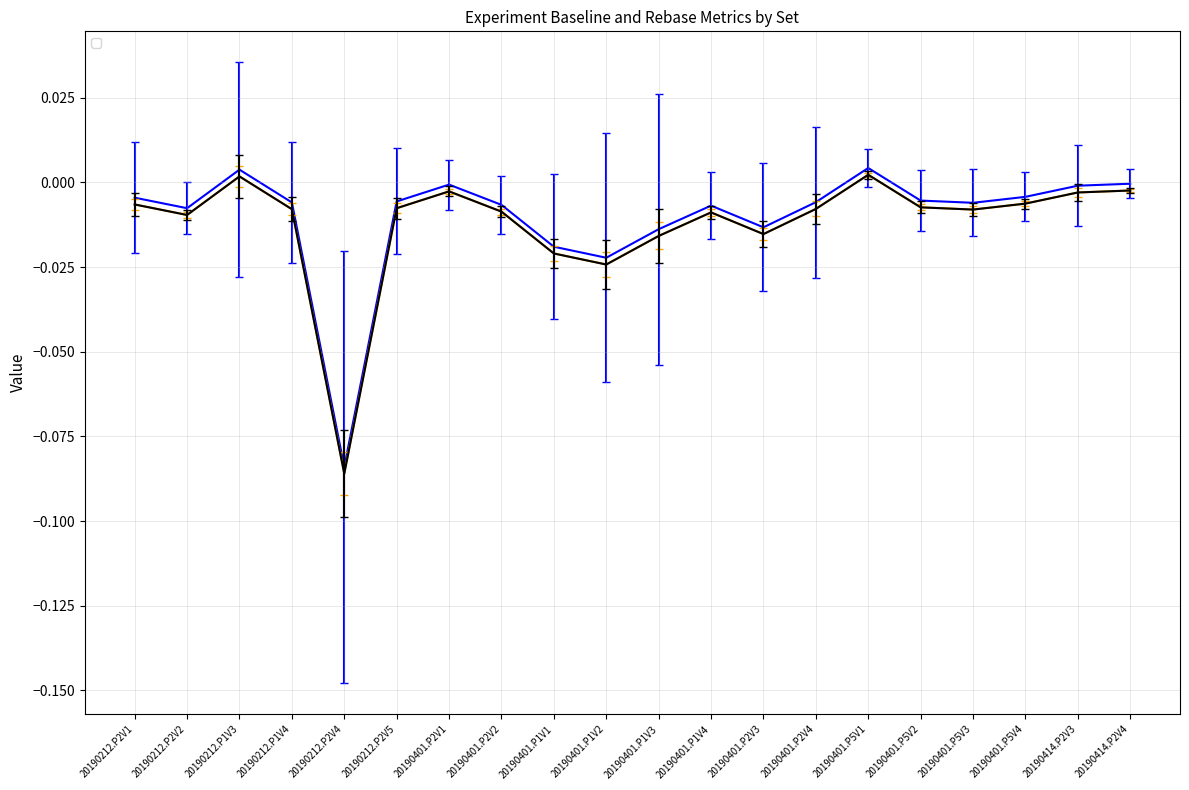

True or false: _baseline_avg and _rebase cross at least once.

False